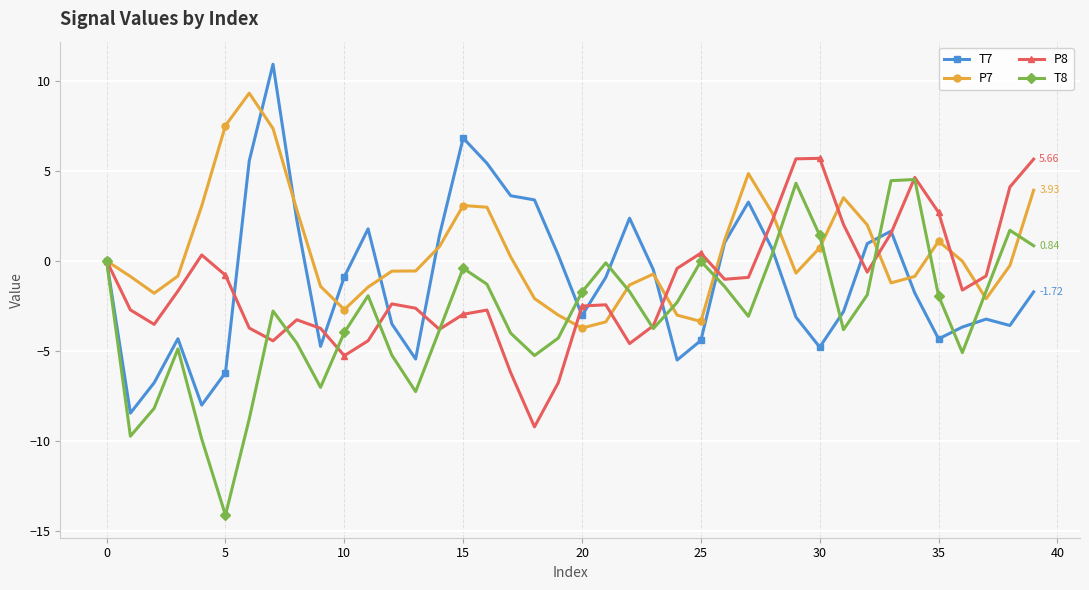

Count the number of data series in this chart.

4